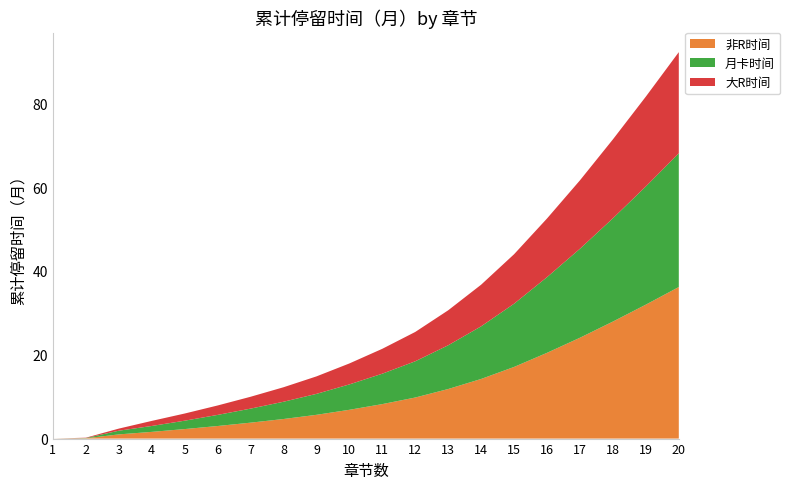

Reading right to left, transcribe all the data shown in this chart.

非R时间: 20=36.2	19=32.0	18=27.9	17=24.1	16=20.5	15=17.1	14=14.2	13=11.8	12=9.8	11=8.2	10=6.9	9=5.7	8=4.7	7=3.8	6=3.0	5=2.3	4=1.6	3=1.0	2=0.1	1=0.0
月卡时间: 20=31.9	19=28.2	18=24.6	17=21.2	16=18.1	15=15.1	14=12.6	13=10.4	12=8.7	11=7.3	10=6.1	9=5.0	8=4.1	7=3.4	6=2.6	5=2.0	4=1.4	3=0.9	2=0.1	1=0.0
大R时间: 20=24.1	19=21.4	18=18.8	17=16.3	16=14.0	15=11.8	14=9.9	13=8.3	12=7.0	11=5.9	10=5.0	9=4.2	8=3.5	7=2.8	6=2.2	5=1.7	4=1.2	3=0.5	2=0.1	1=0.0